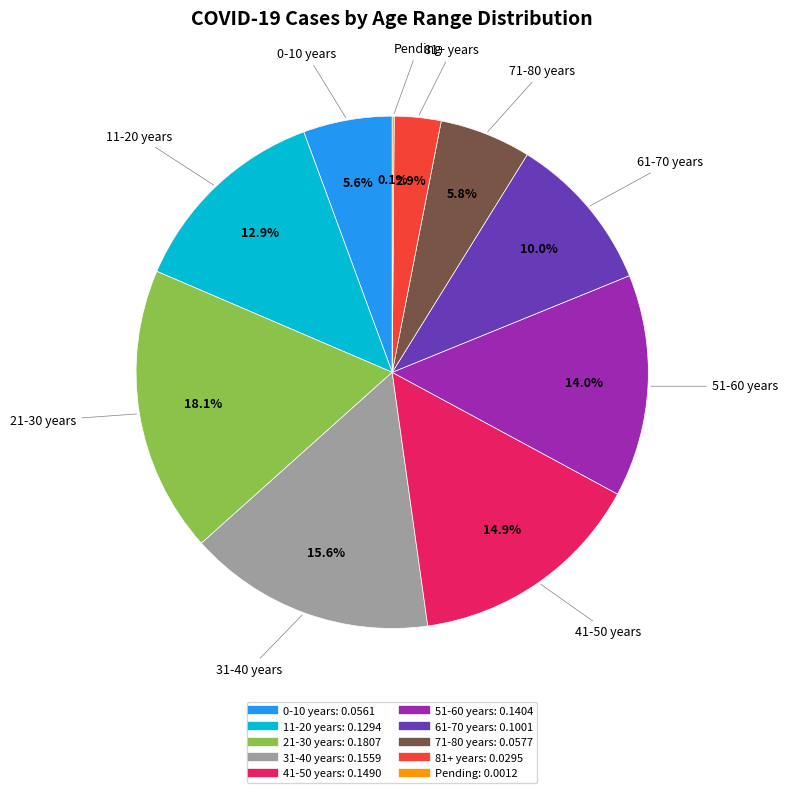

Which category has the biggest portion of the pie?

21-30 years